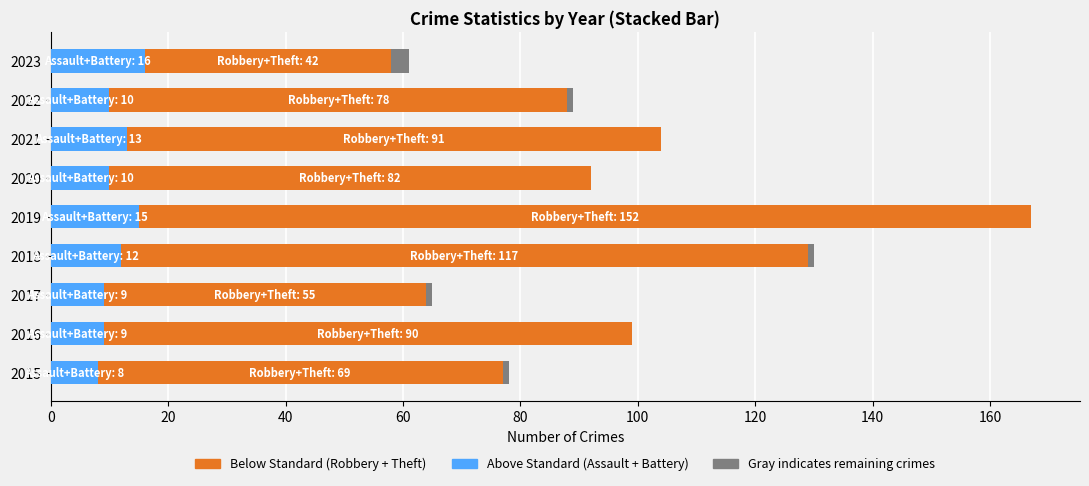

How many bars are there in total?

18